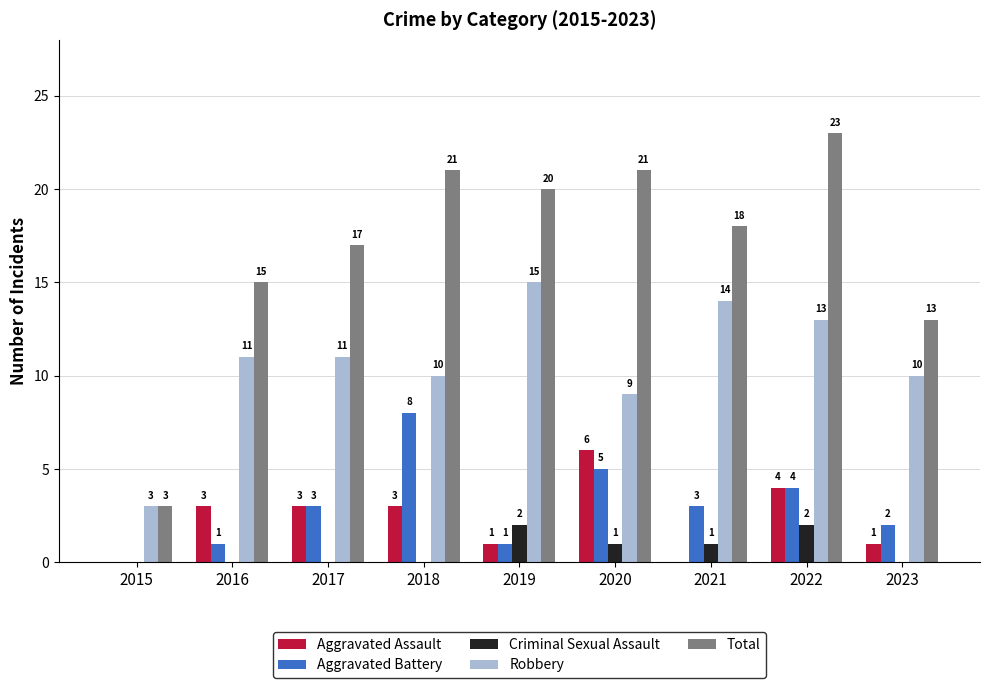

Which series has the largest total across all categories?

Total